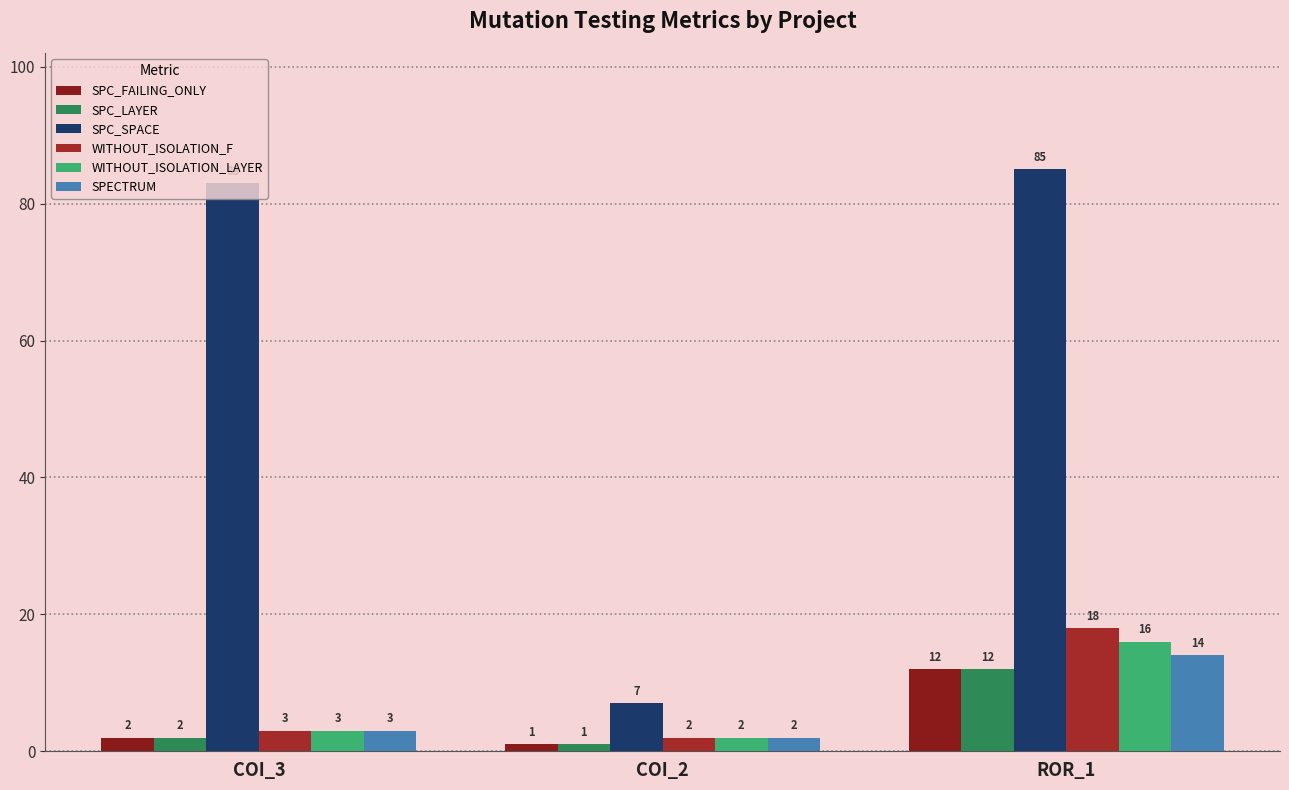

At ROR_1, list the series in order from smallest to largest.

SPC_FAILING_ONLY, SPC_LAYER, SPECTRUM, WITHOUT_ISOLATION_LAYER, WITHOUT_ISOLATION_F, SPC_SPACE